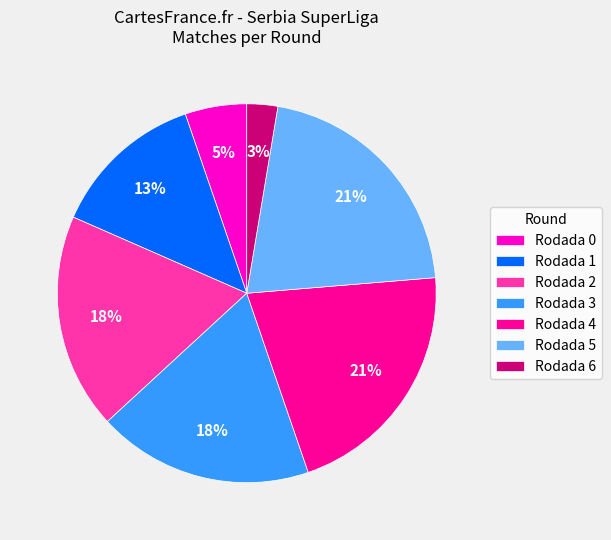

To the nearest percent, what is the difference between the largest and smallest slice percentages?

18%